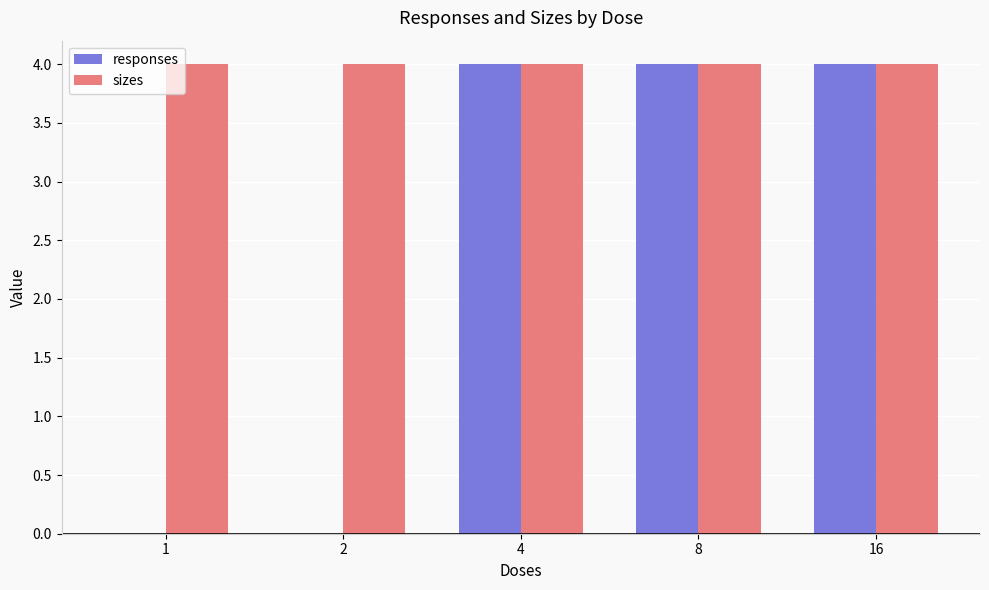

What value does the sizes series have at 16?

4